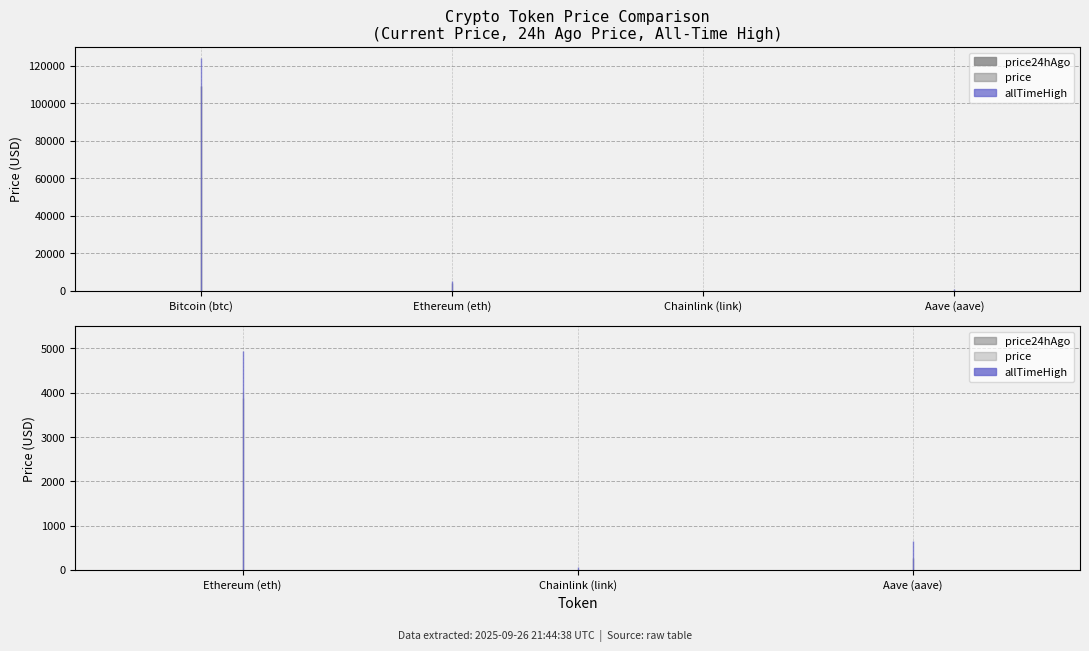

Count the number of categories in the chart.

4